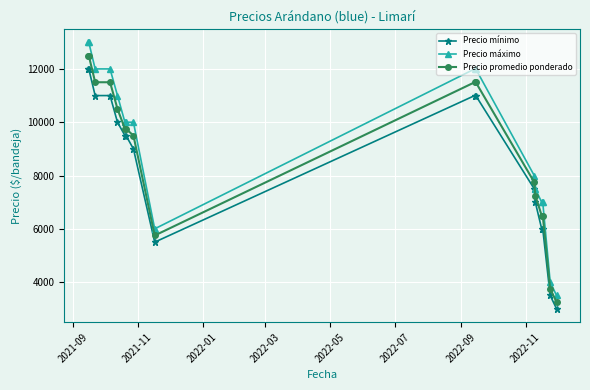

True or false: Precio mínimo and Precio promedio ponderado intersect in this chart.

False